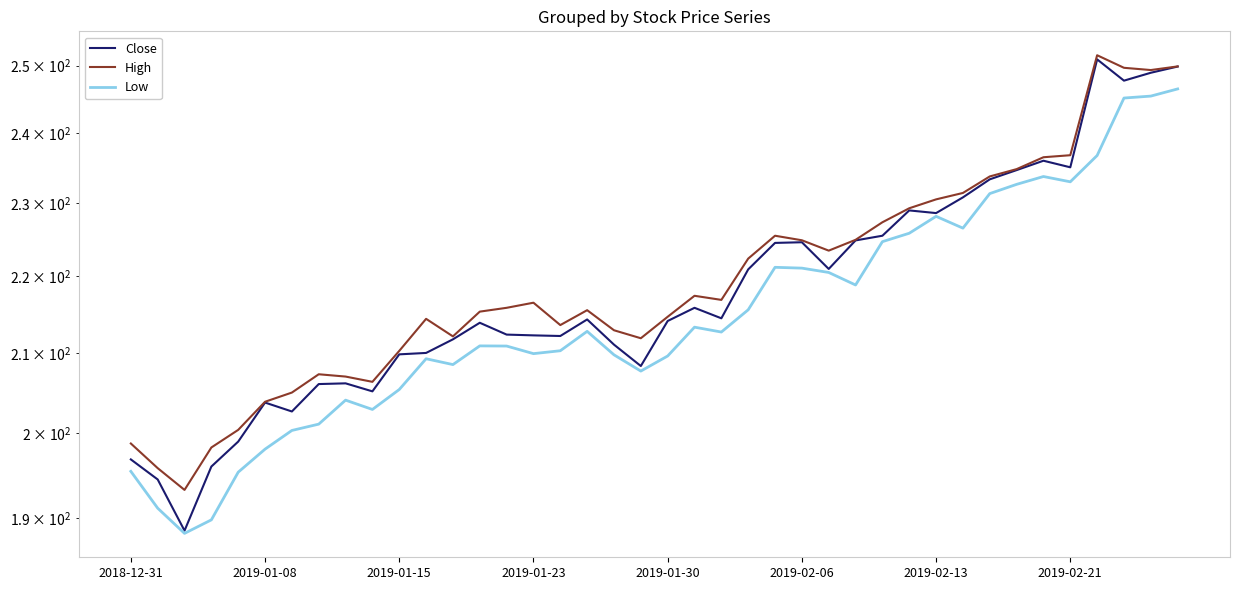

Where is the first local maximum for Low?

8